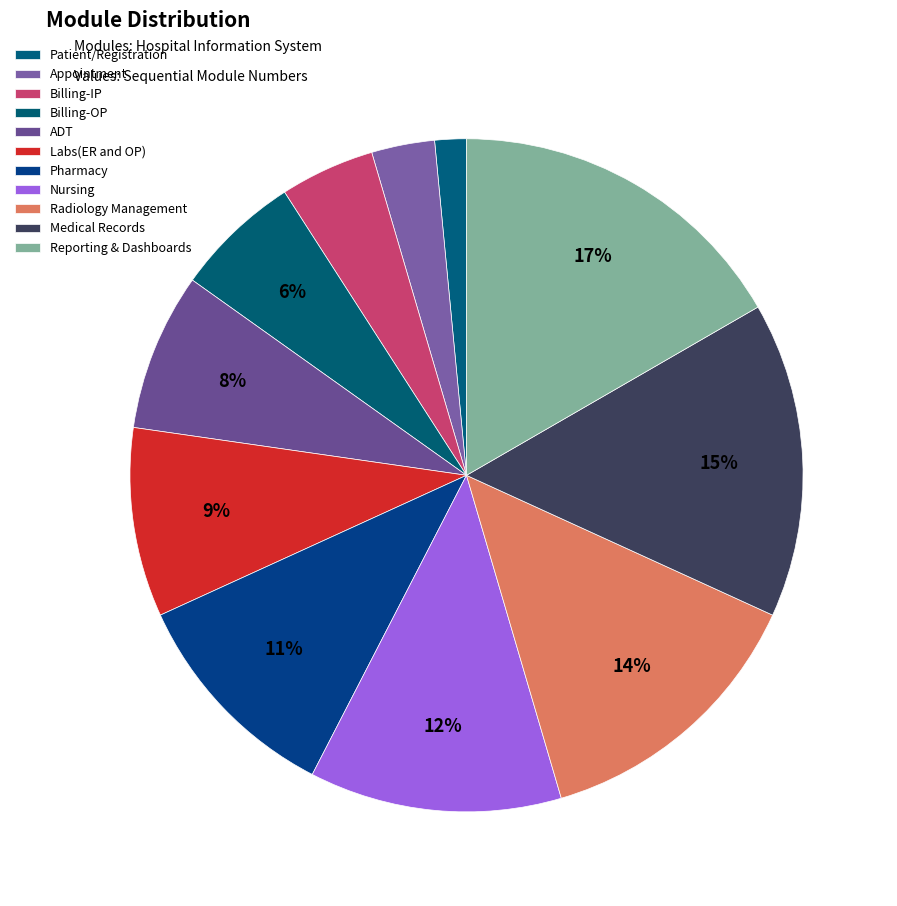

Is there a majority slice in this chart?

No